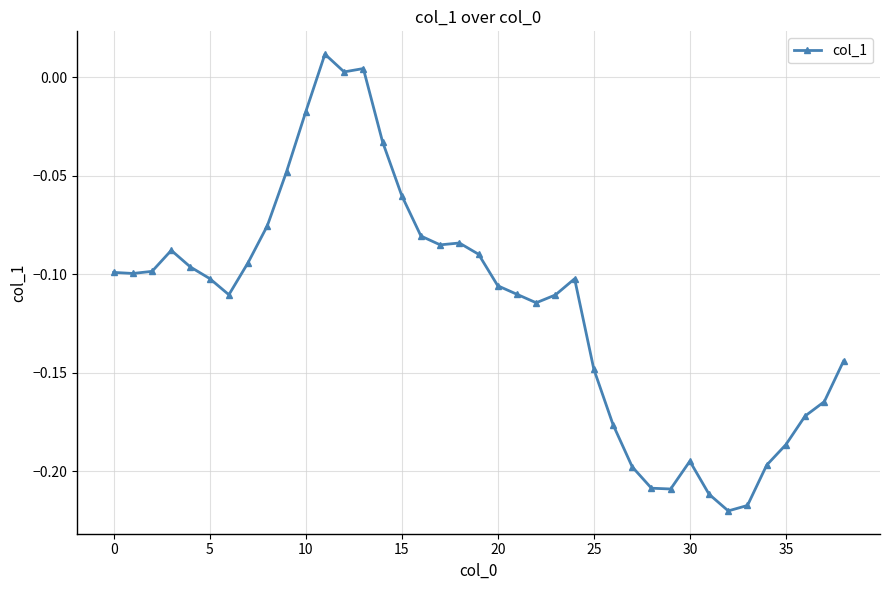

True or false: the data has more than 1 interior local peaks.

True